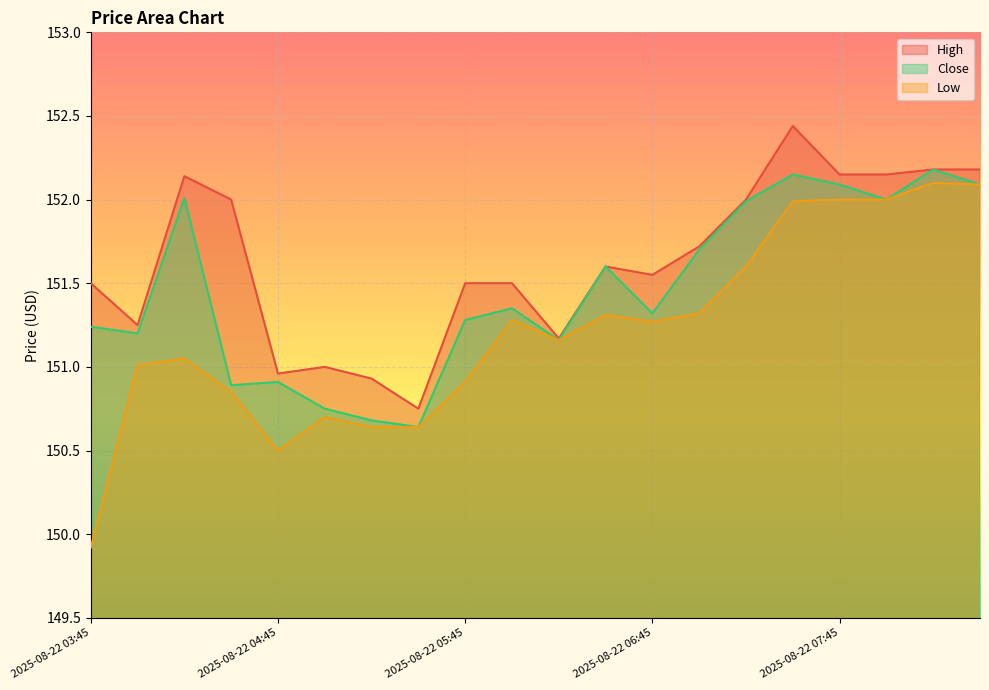

What is the value of the Close point at the 17th from the left?

152.1